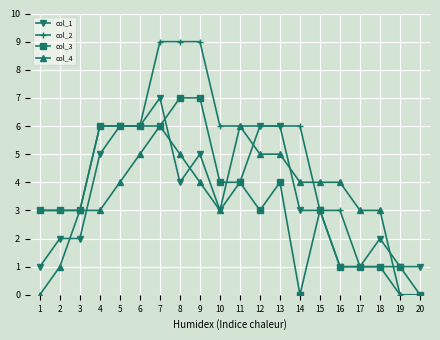

True or false: col_4 has a value of 1 at 3.

False